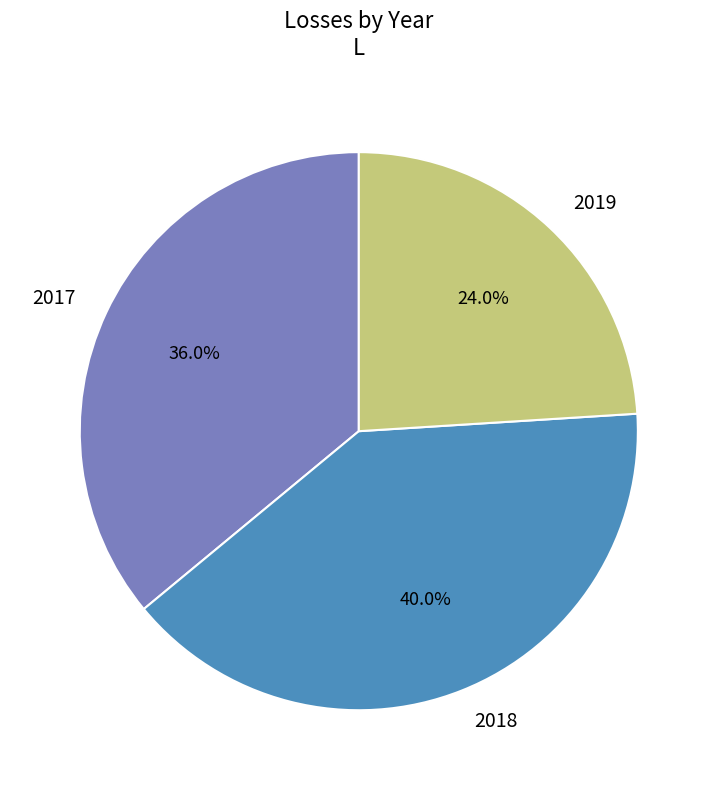

Rank the categories by value from lowest to highest.

2019, 2017, 2018